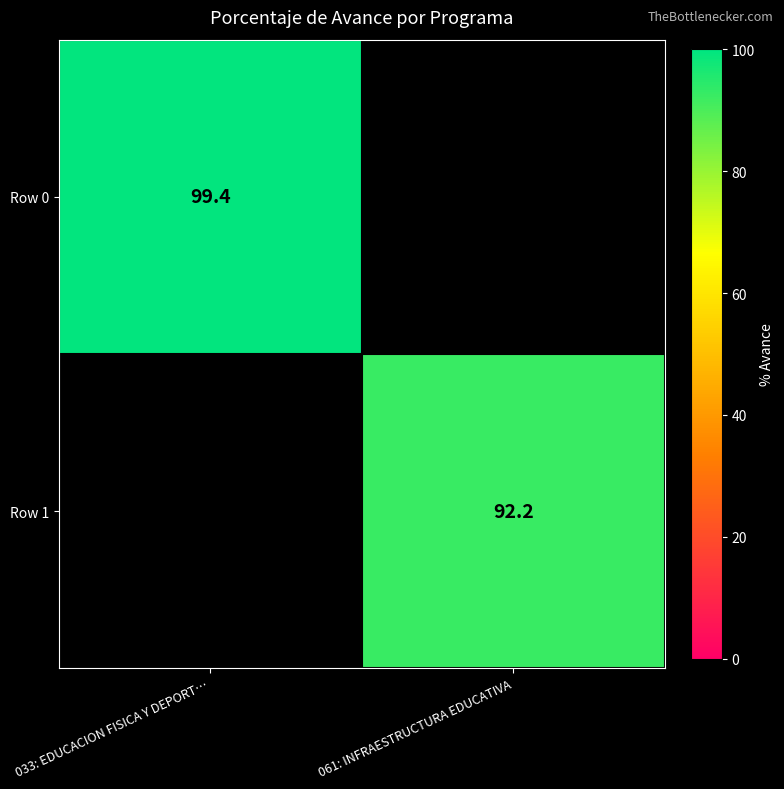

At how many categories does at least one series exceed 92?

2